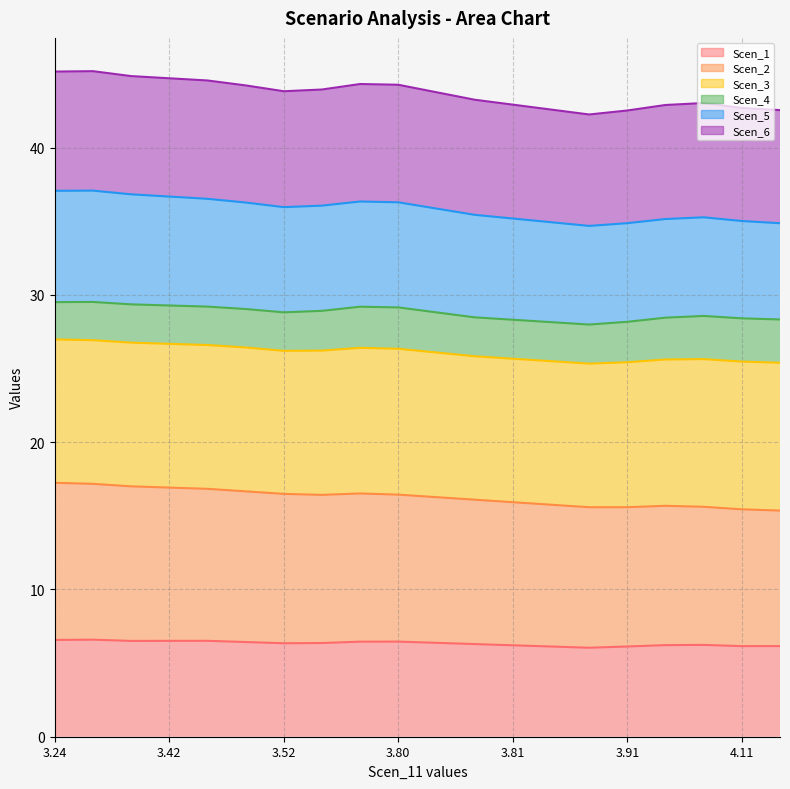

Which series changed the most between 3.8094324975016804 and 4.127421588742742?

Scen_2